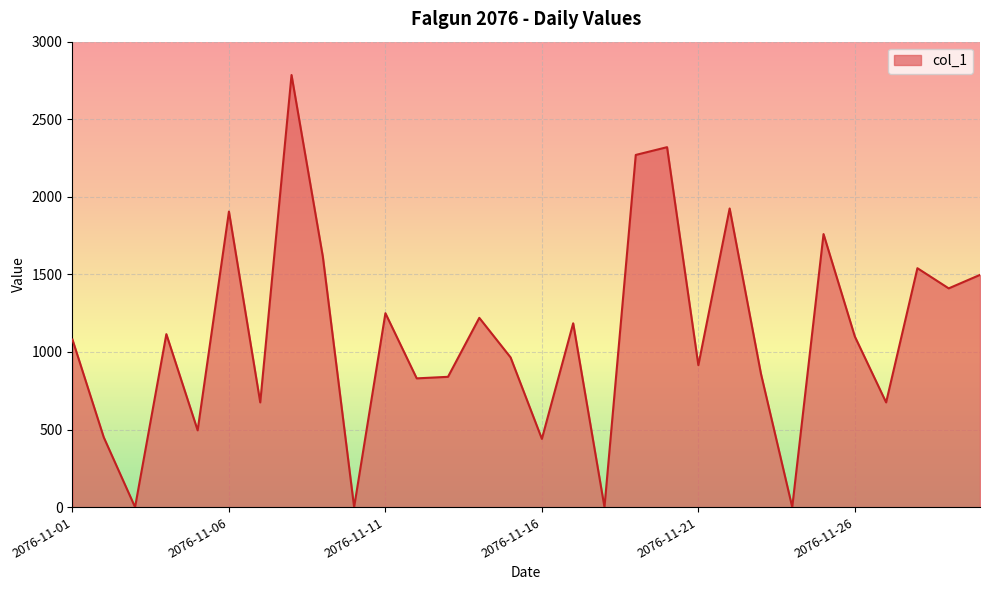

What is the maximum value shown in the chart?

2785